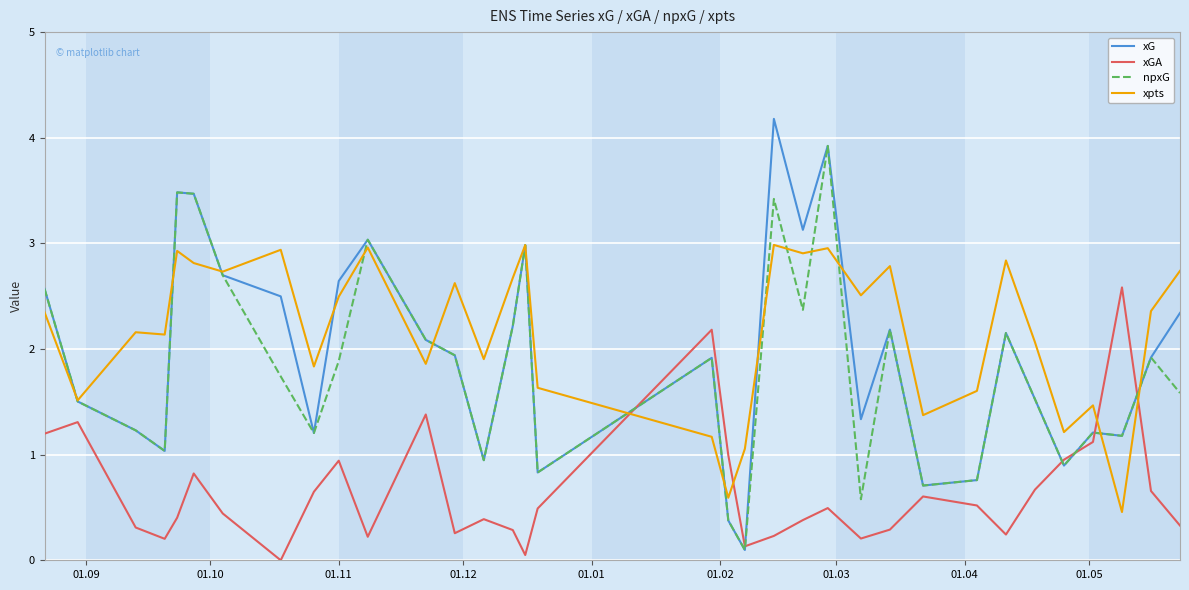

List the series in order of their peak value, highest first.

xG, npxG, xpts, xGA